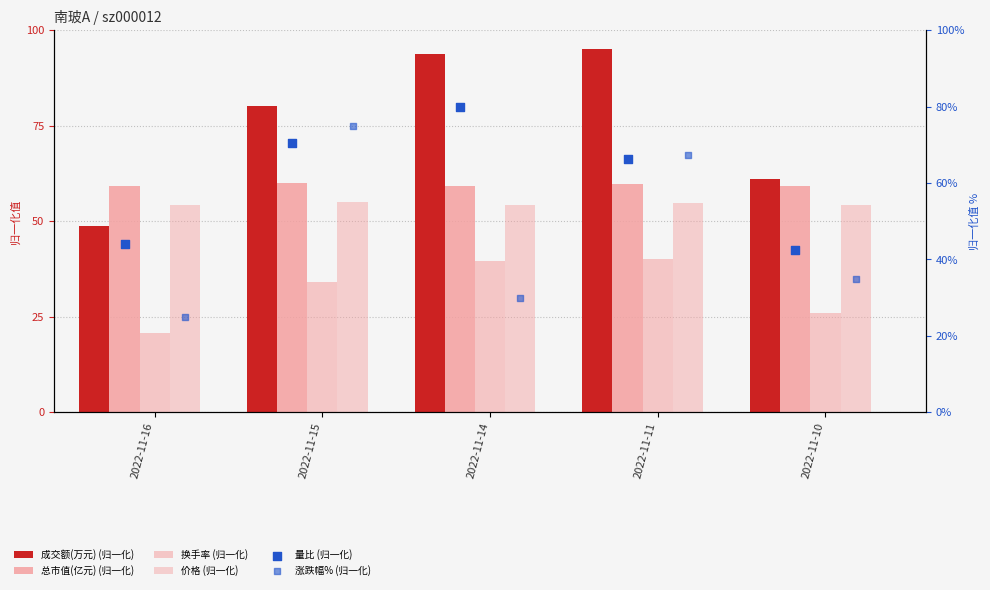

At which category is the sum across all series the highest?

2022-11-11